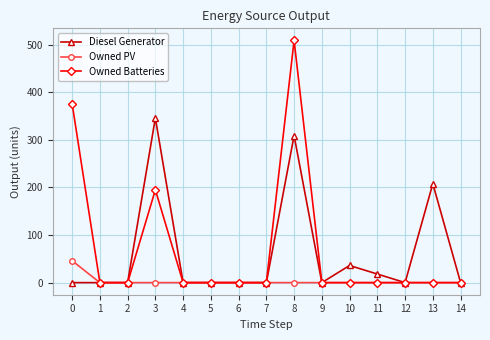

List the series in order of their peak value, highest first.

Owned Batteries, Diesel Generator, Owned PV